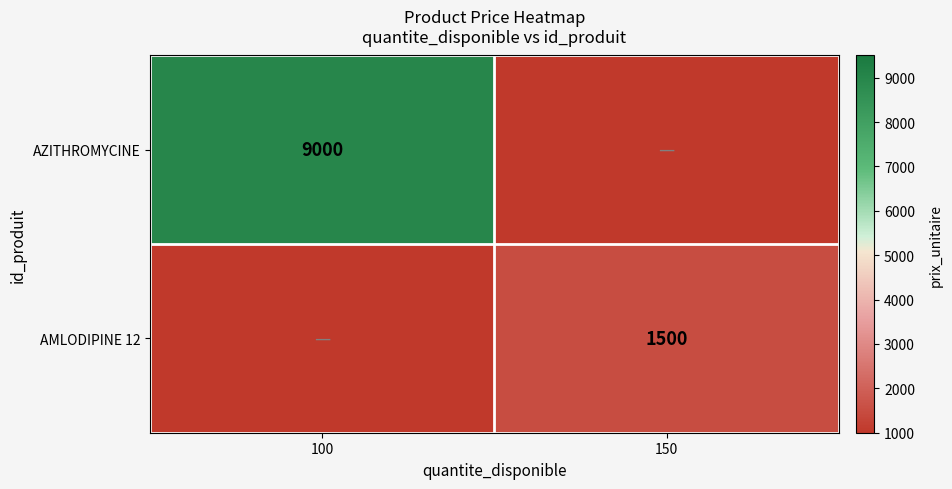

What is the greatest value displayed?

9000